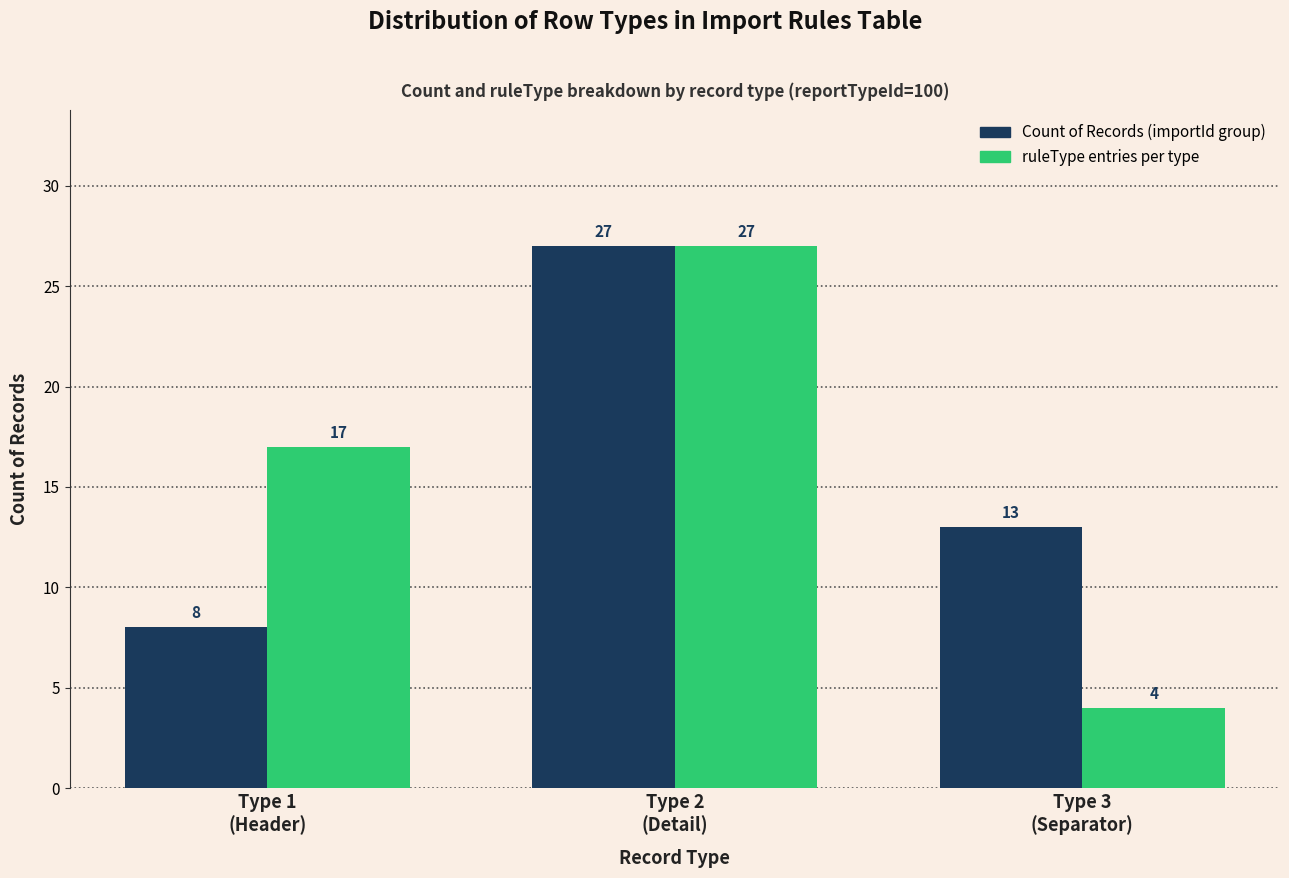

How many series are shown in this chart?

2